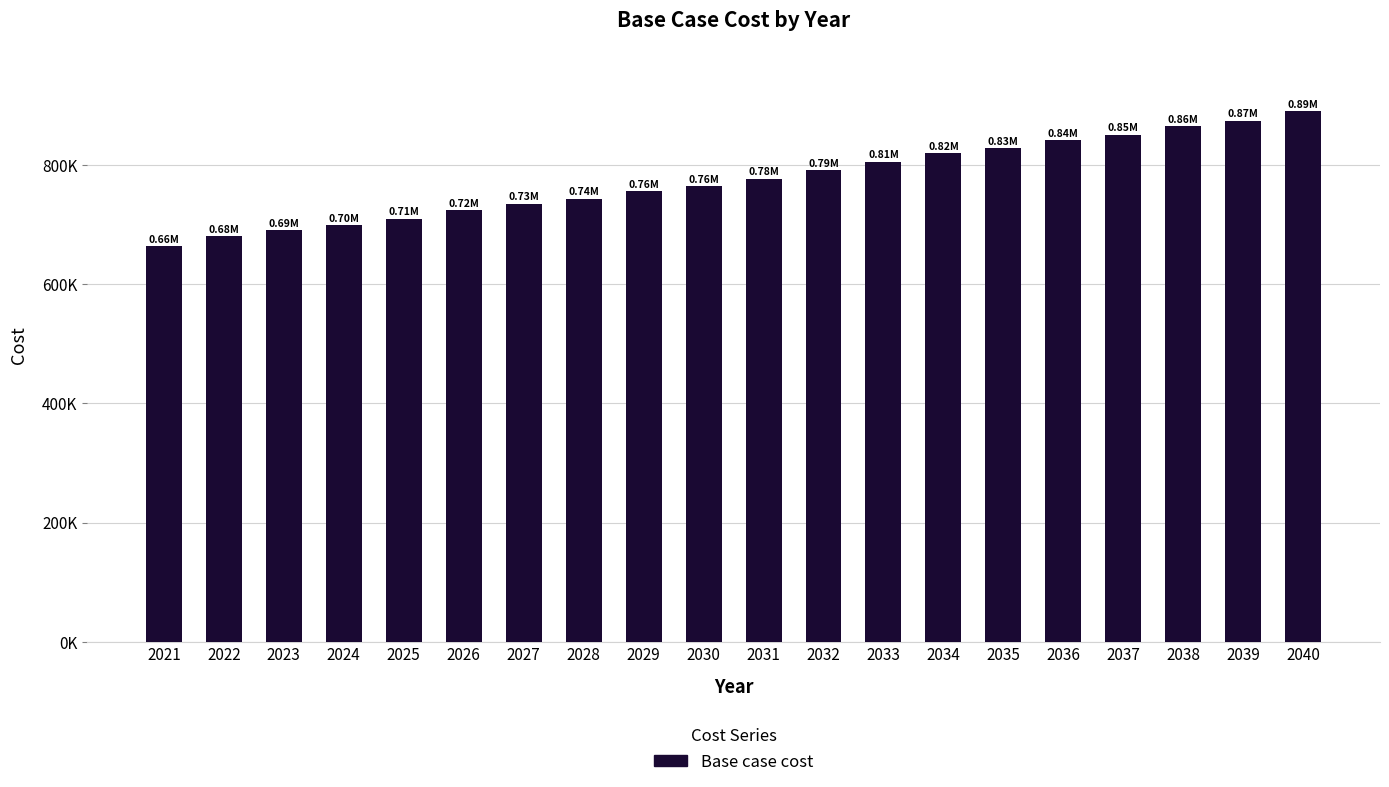

What is the difference between the maximum and second lowest values?

210413.9